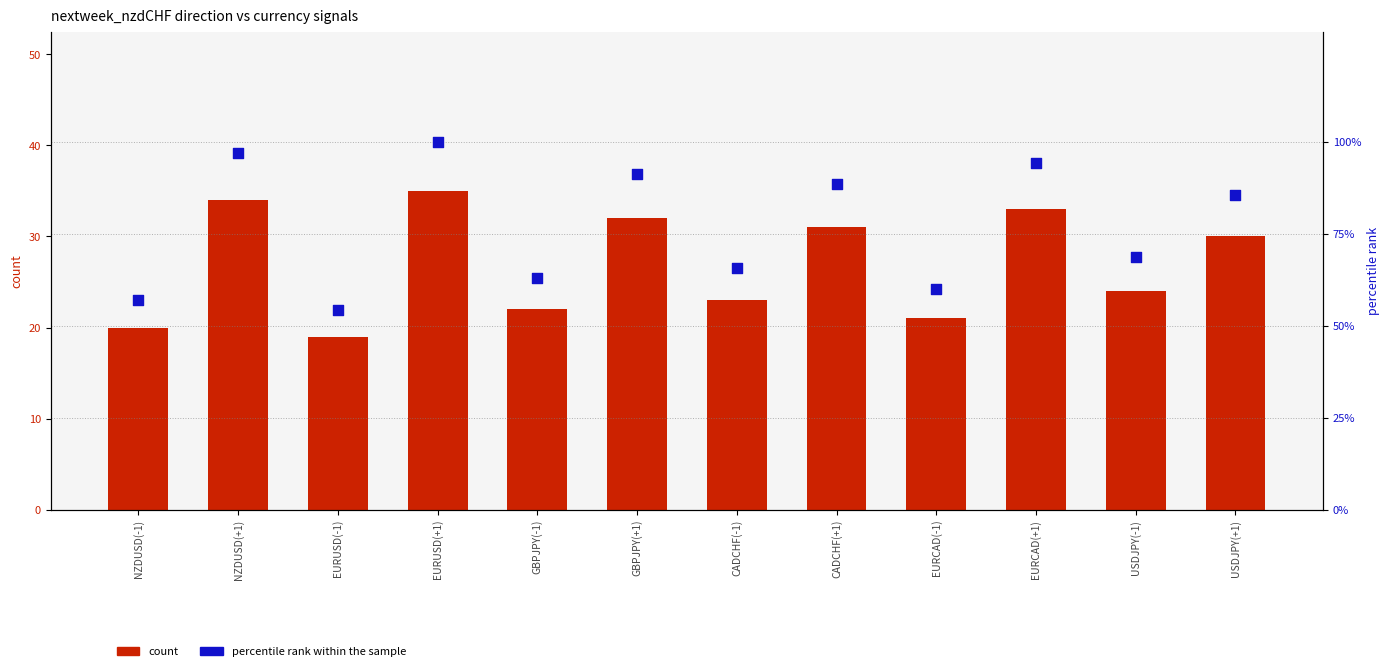

Is the value of count at USDJPY(+1) greater than the value of percentile rank within the sample at USDJPY(+1)?

No